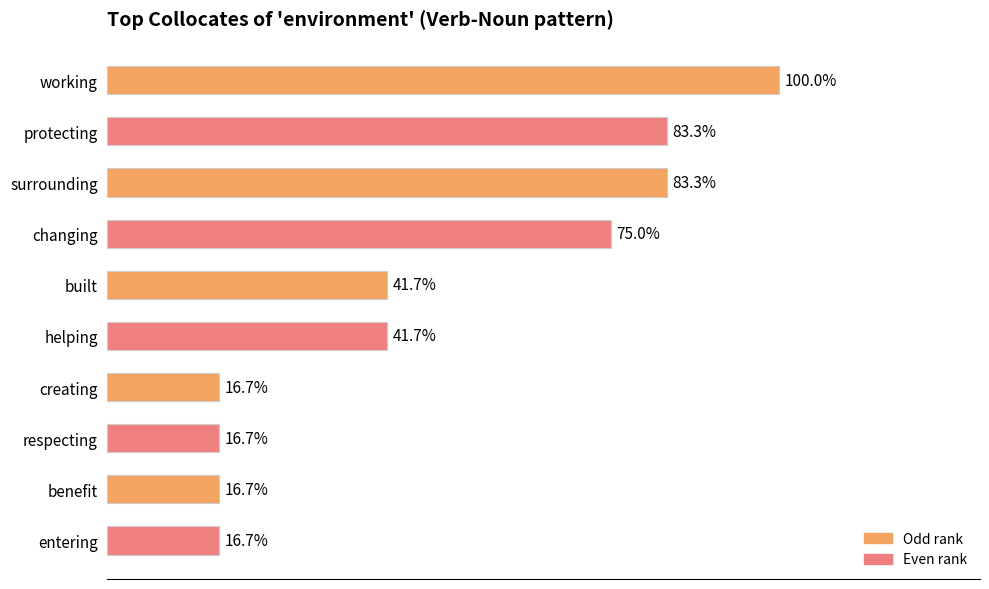

Does the chart contain any negative values?

No